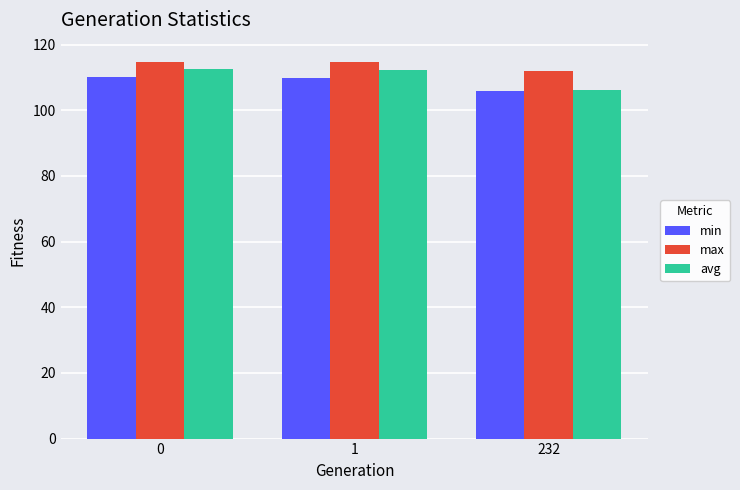

At which label does min reach its minimum?

232